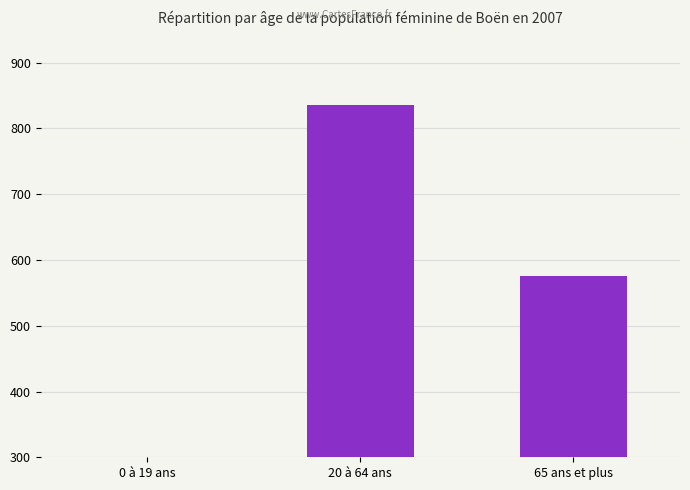

Rank the categories by value from highest to lowest.

20 à 64 ans, 65 ans et plus, 0 à 19 ans